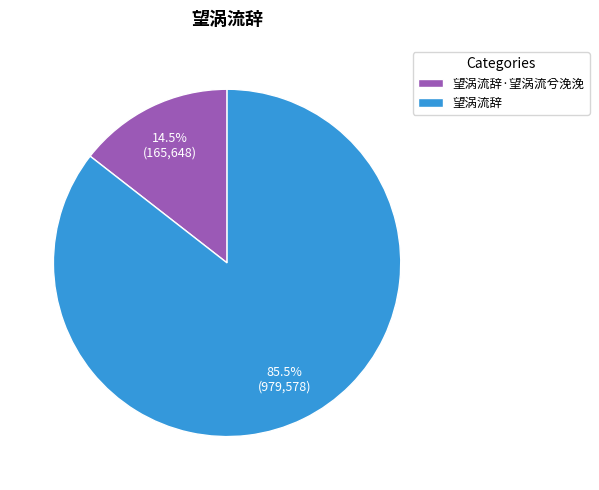

Rank the categories by value from highest to lowest.

望涡流辞, 望涡流辞·望涡流兮浼浼